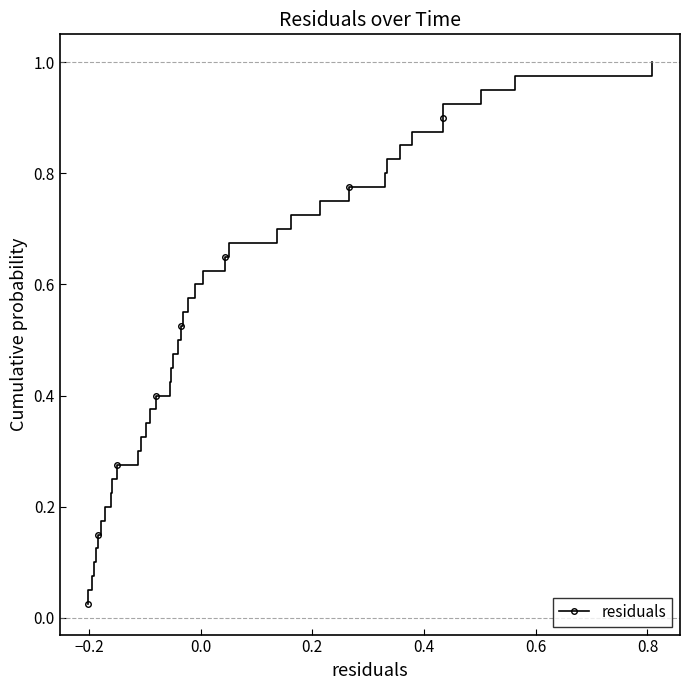

What is the sum of all values?

20.5